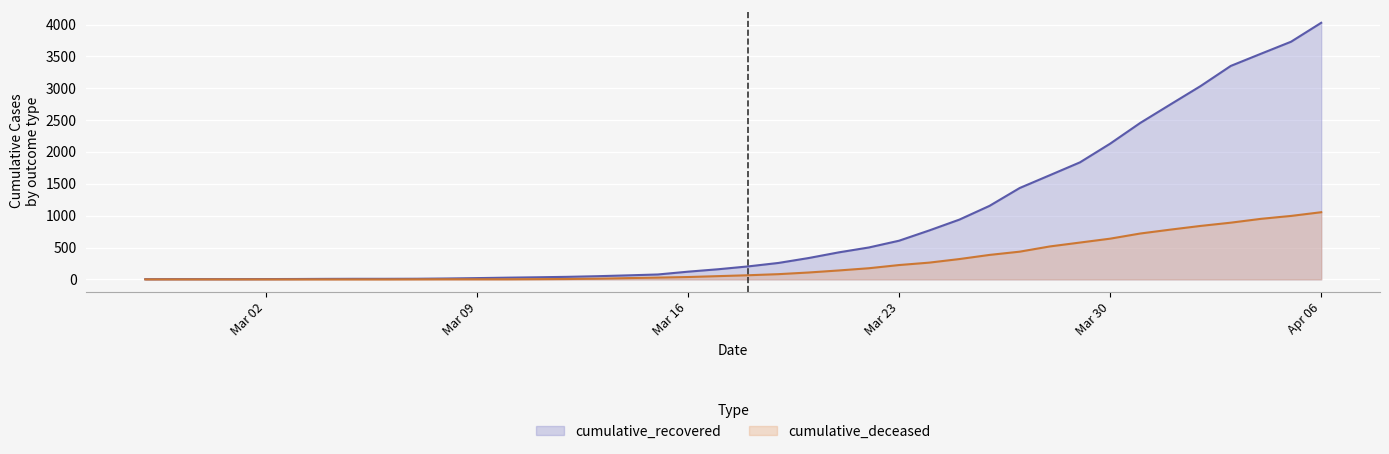

Which series has the largest total across all categories?

cumulative_recovered